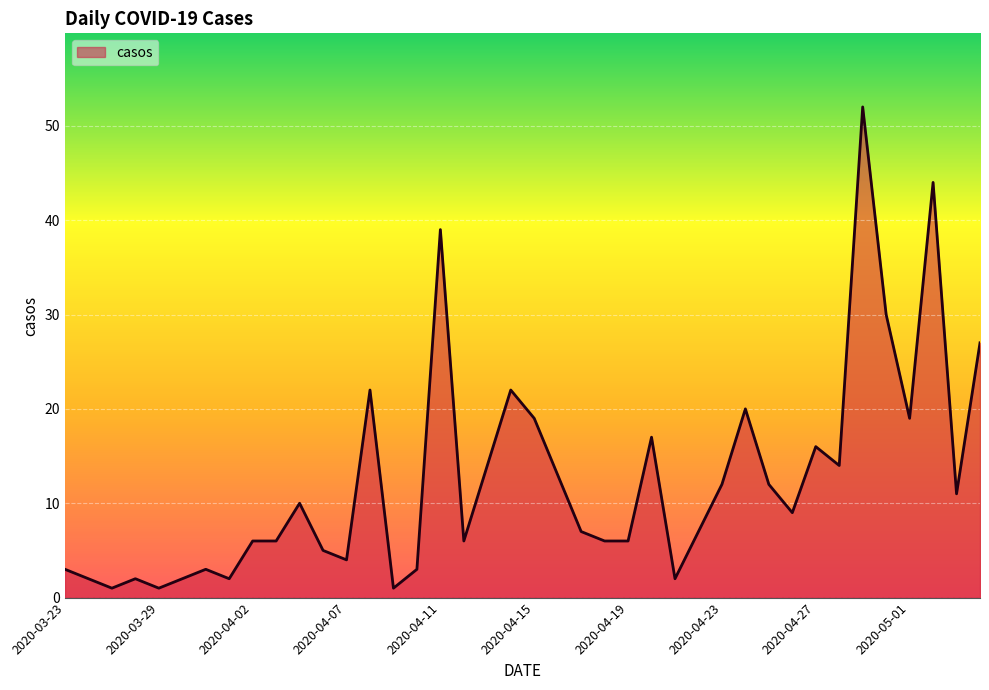

What is the average value?

12